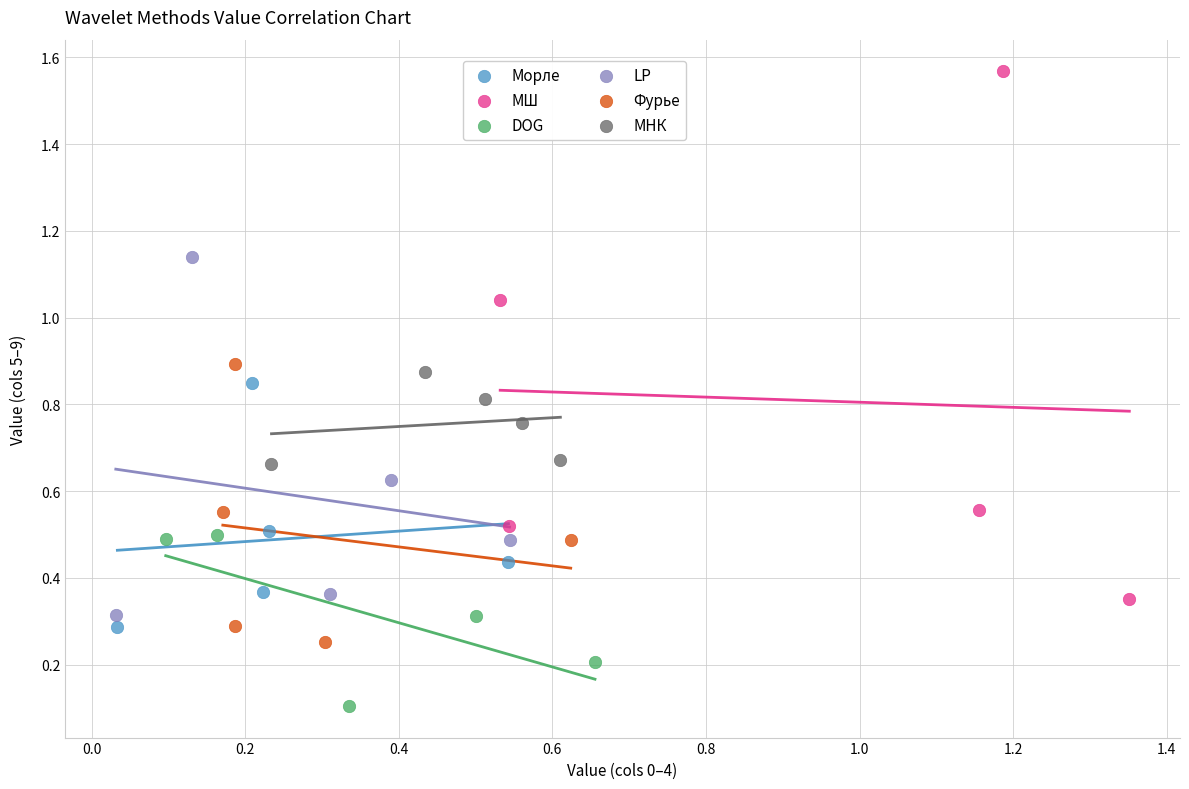

Which series reaches the maximum Y coordinate?

МШ